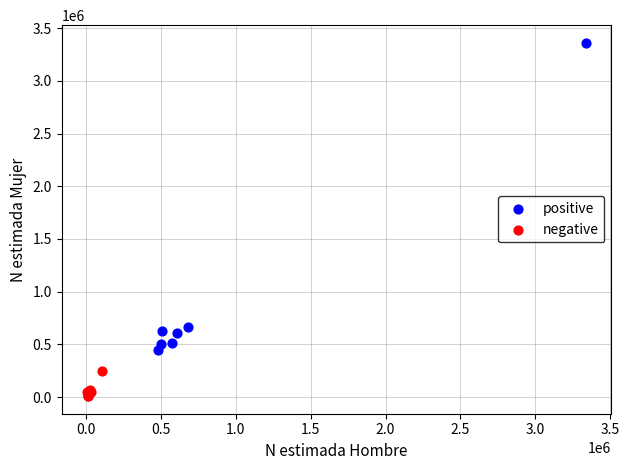

Which series reaches the minimum Y coordinate?

negative